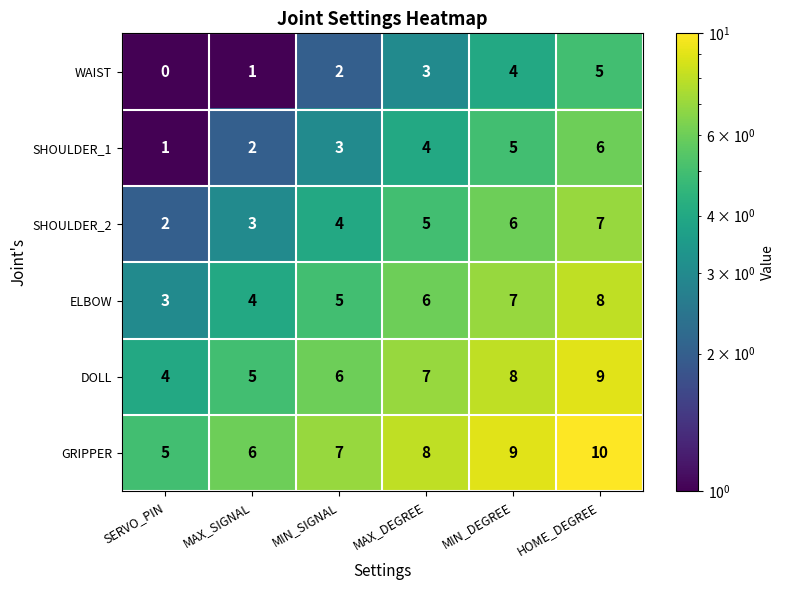

What is the greatest value displayed?

10